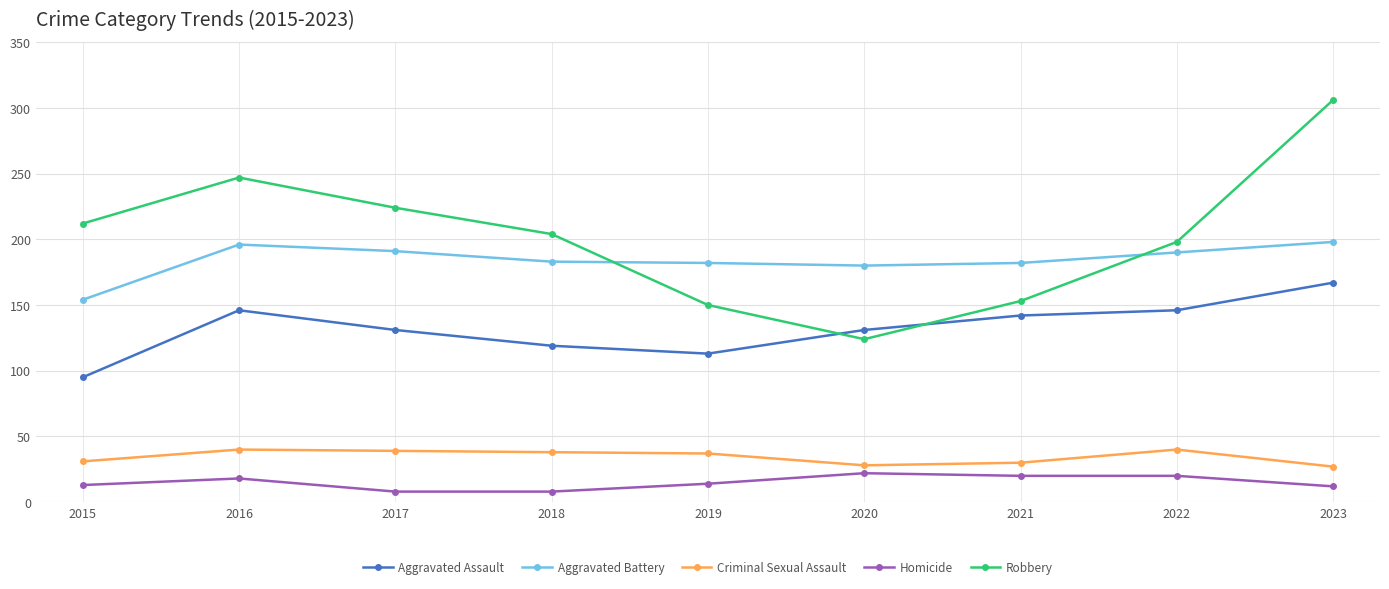

Count the number of categories in the chart.

9